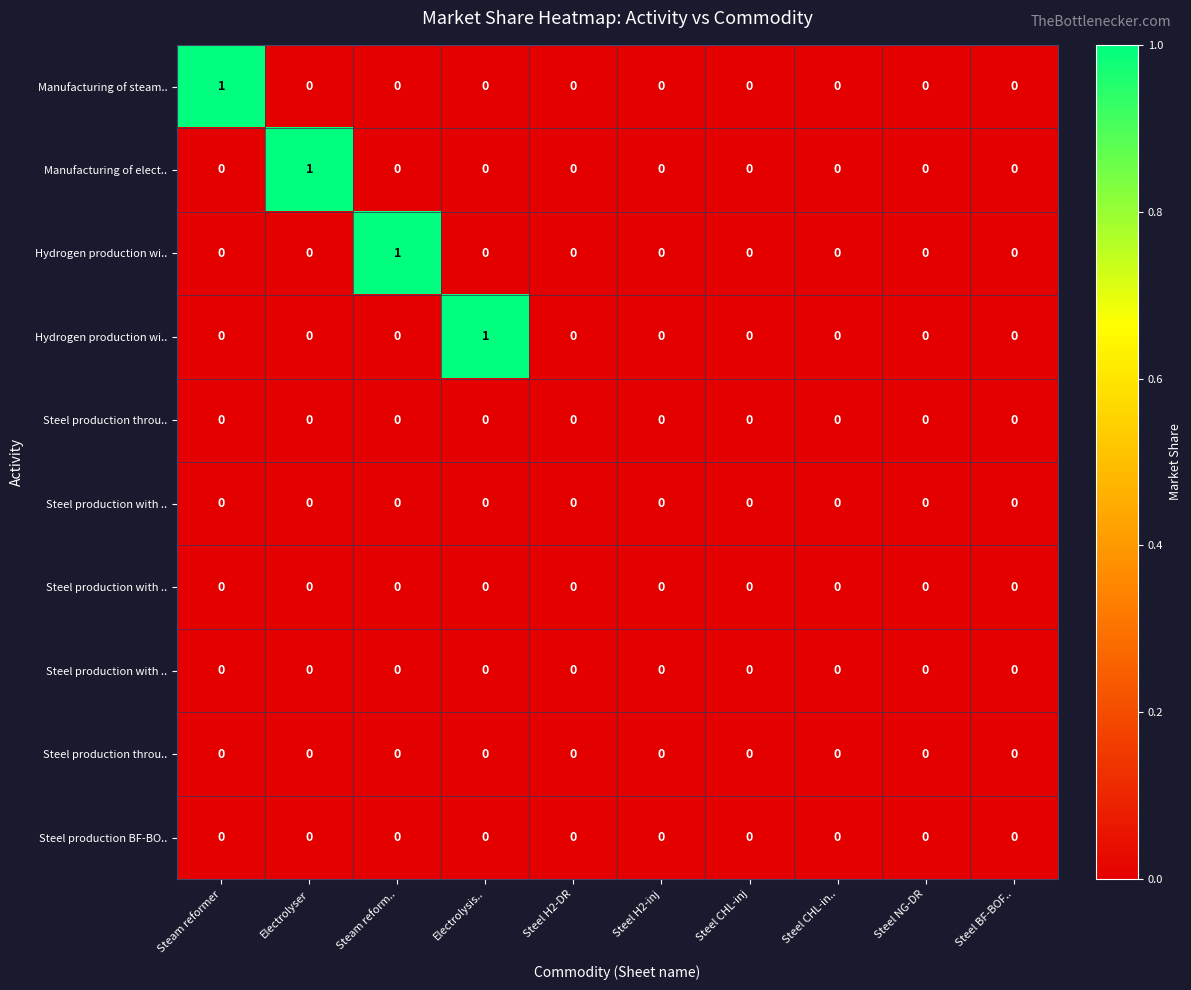

Which has a higher value, Steel CHL-in.. or Steel CHL-inj?

Steel CHL-in..